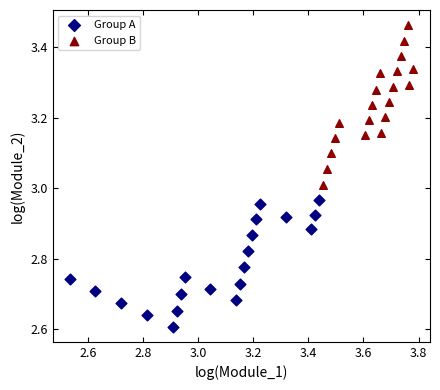

What are all the series names shown in the legend?

Group A, Group B